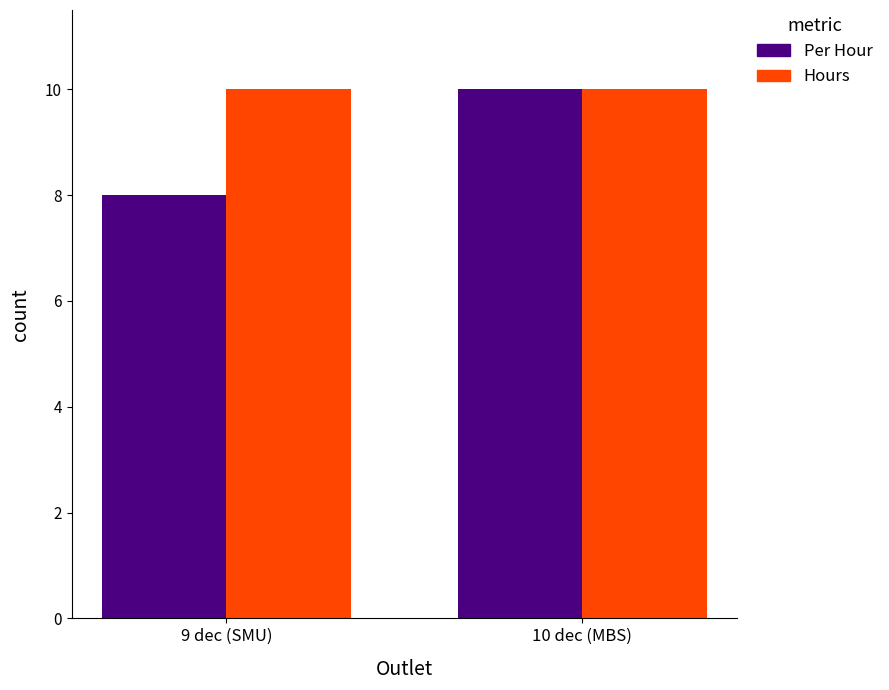

Rank the series by their average value, from highest to lowest.

Hours, Per Hour